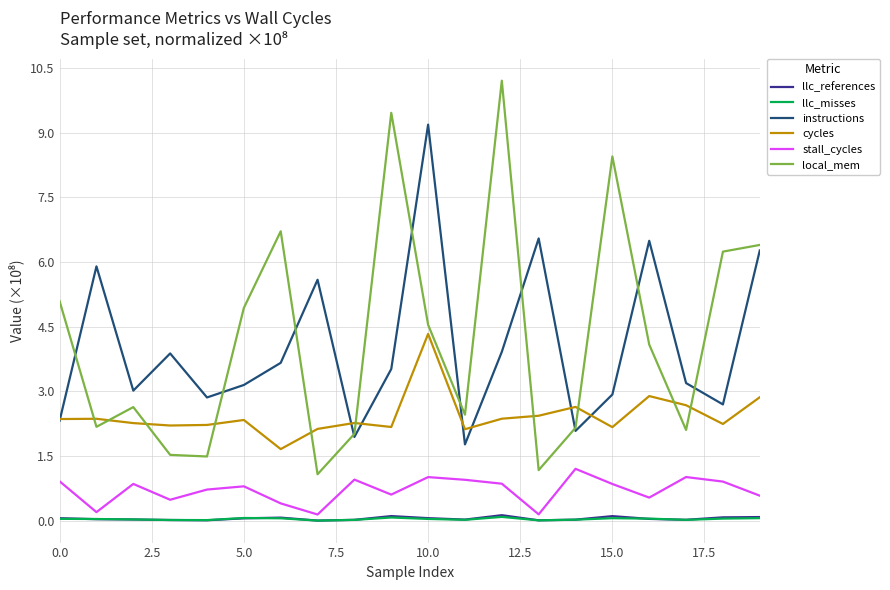

What are all the series names shown in the legend?

llc_references, llc_misses, instructions, cycles, stall_cycles, local_mem